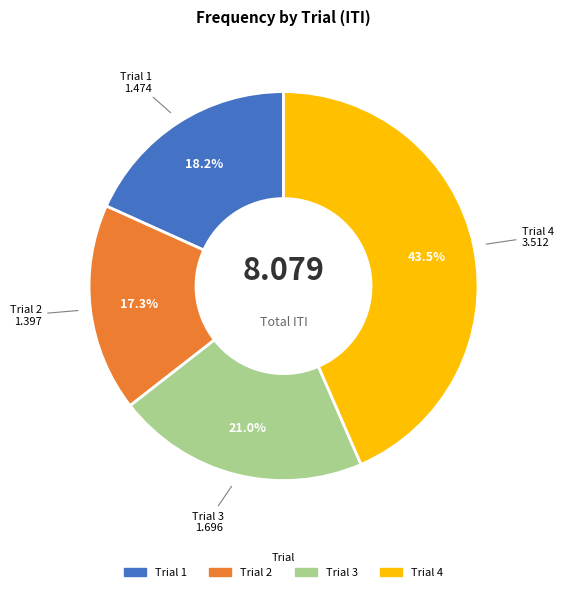

Is there any slice that represents more than half of the pie?

No